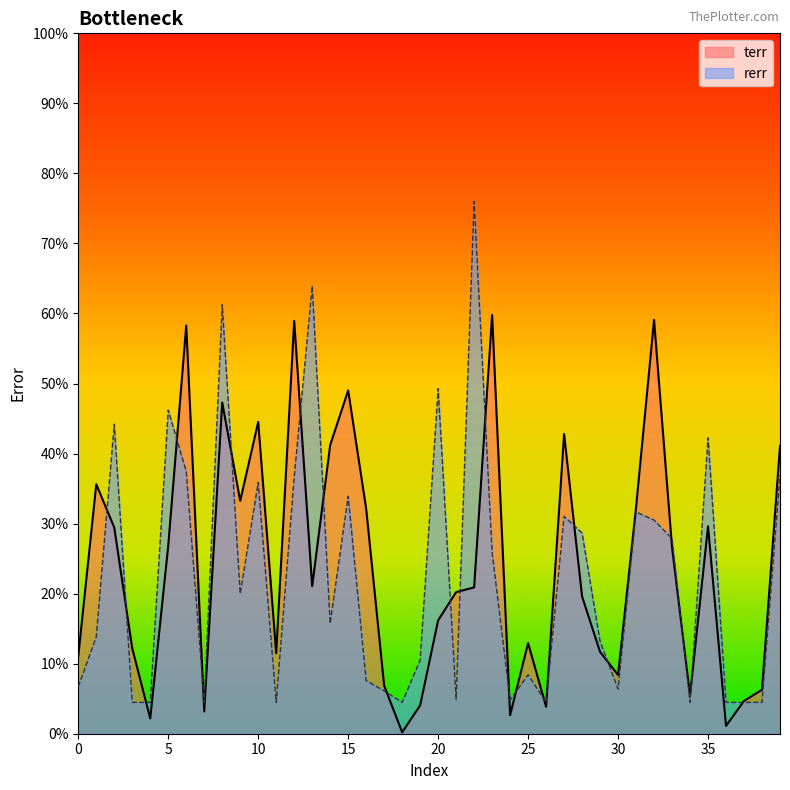

Rank the series by their maximum value, from highest to lowest.

rerr, terr